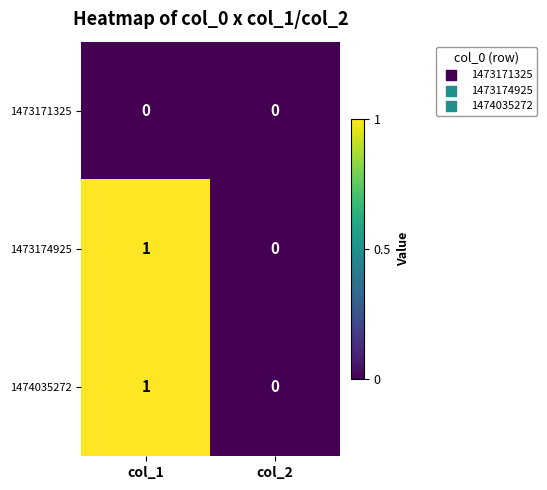

True or false: 1474035272 has a value of 0 at col_2.

True